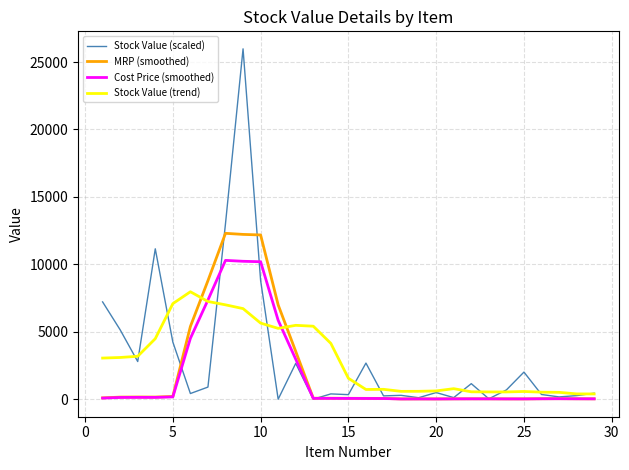

Rank the series by their maximum value, from highest to lowest.

Stock Value (scaled), MRP (smoothed), Cost Price (smoothed), Stock Value (trend)